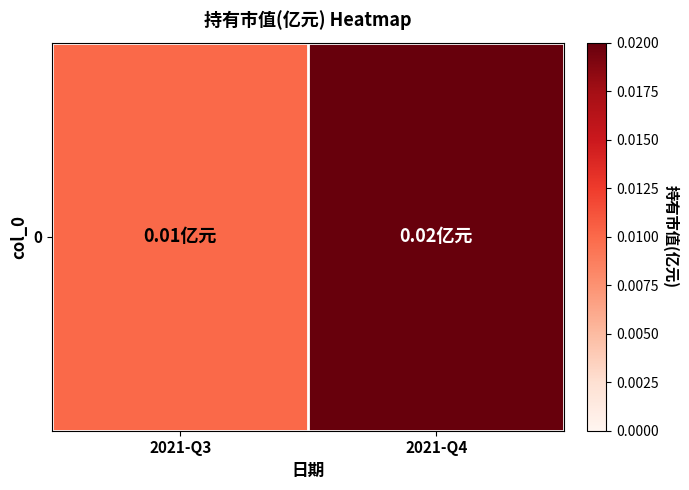

The value at 2021-Q4 is 0.0. True or false?

True